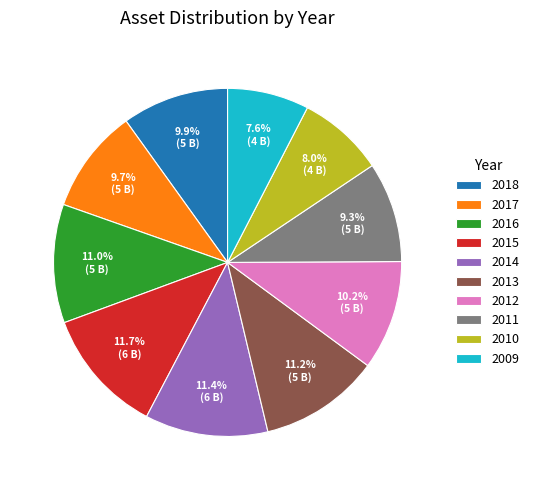

What percentage is the 2009 slice, to the nearest percent?

8%